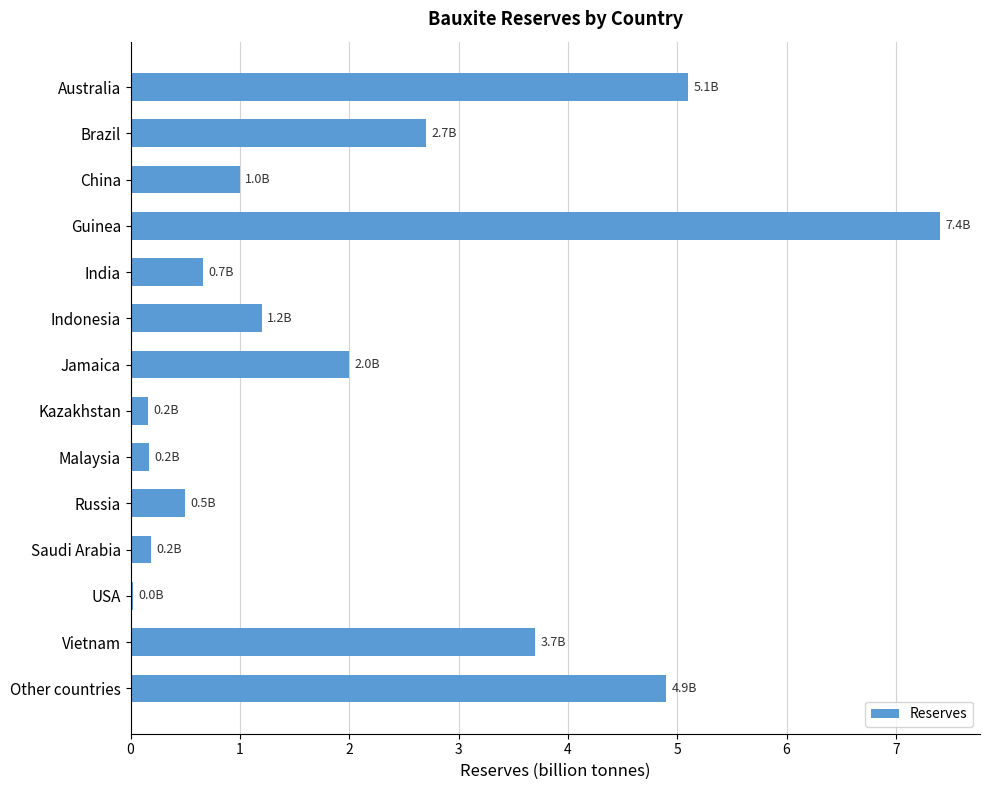

How many categories are shown in the chart?

14